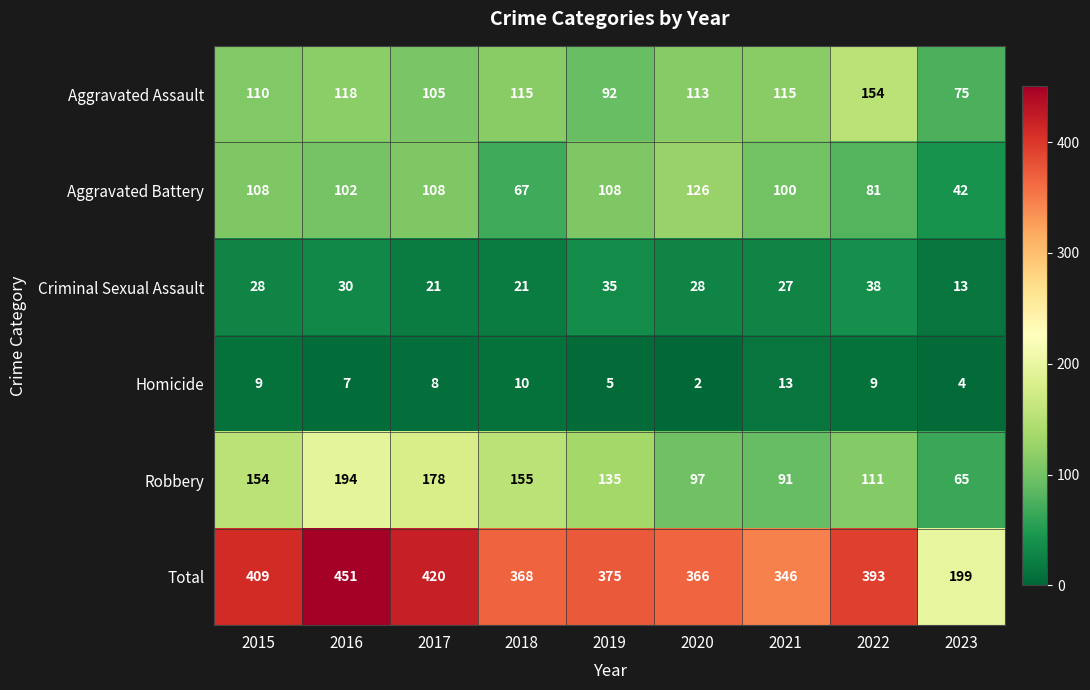

Which series changed the most between 2015 and 2016?

Total